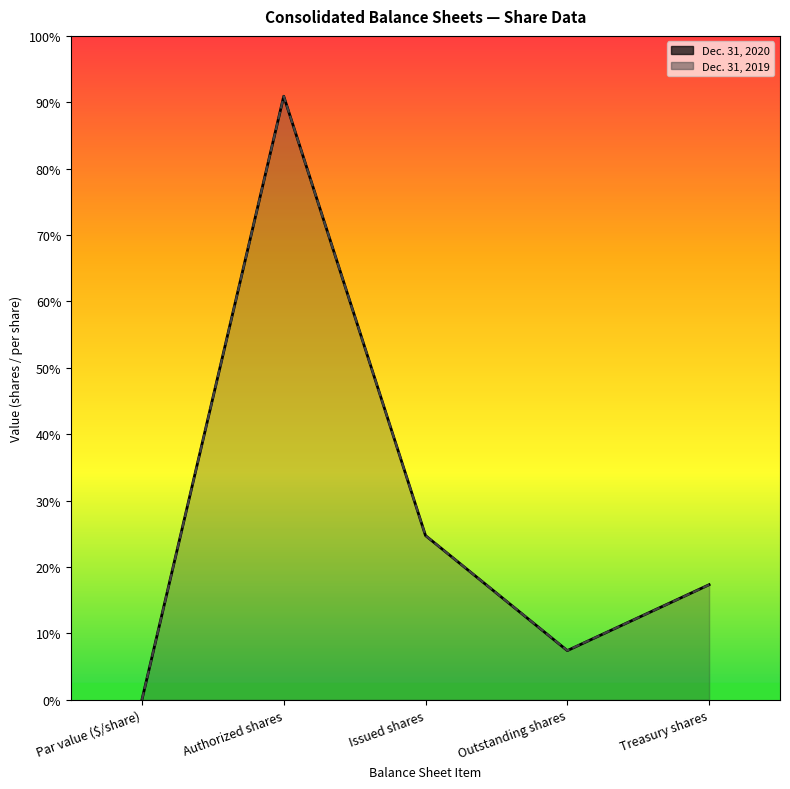

What is the difference between the Dec. 31, 2019 values at Authorized shares and Issued shares?

1455996962